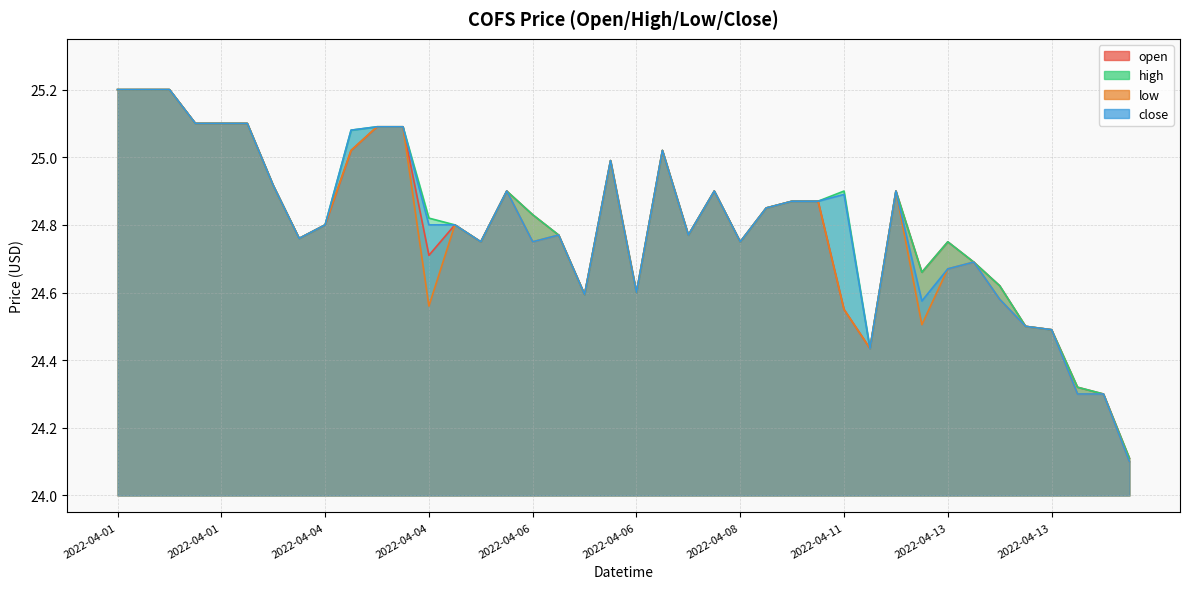

Where is the first local minimum for low?

2022-04-01 20:00